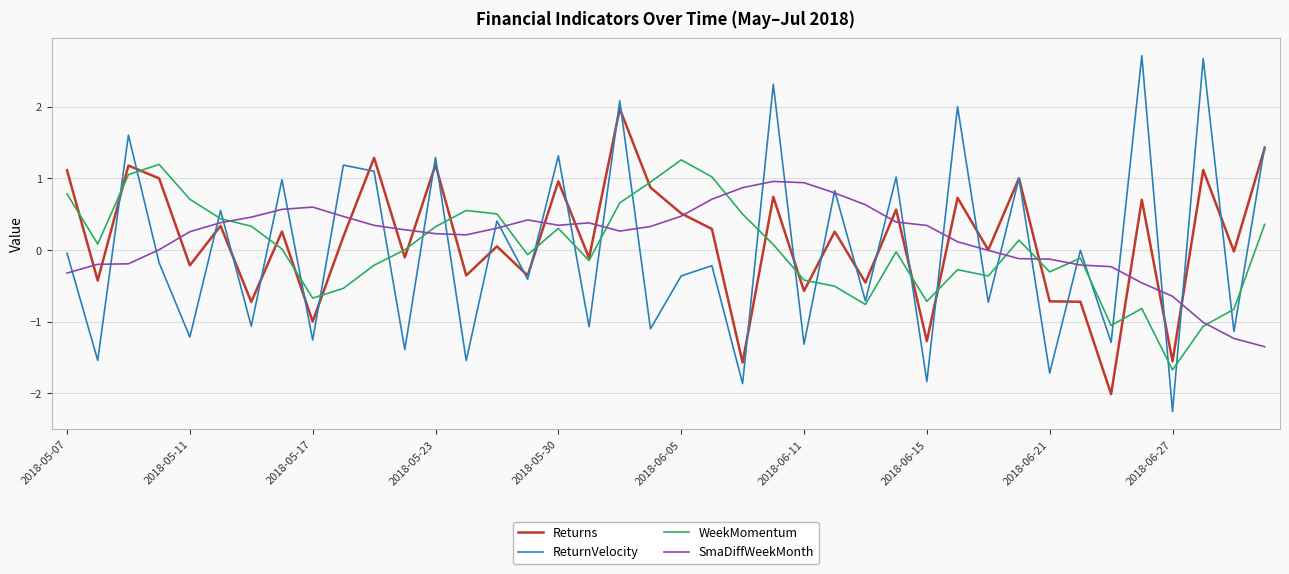

Does the chart display data point markers on the line(s)?

No